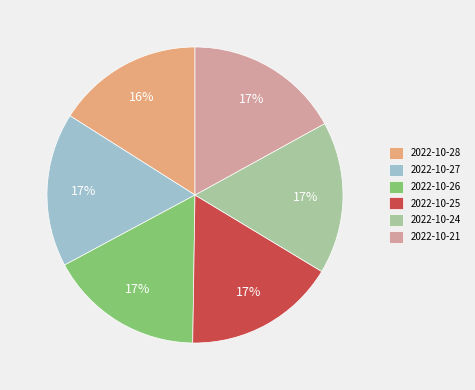

Count the number of slices in the pie.

6